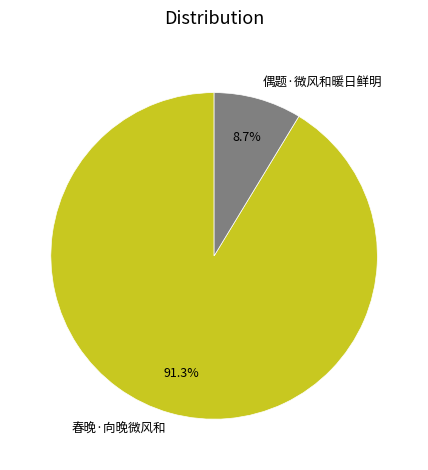

Between 春晚·向晚微风和 and 偶题·微风和暖日鲜明, which is larger?

春晚·向晚微风和